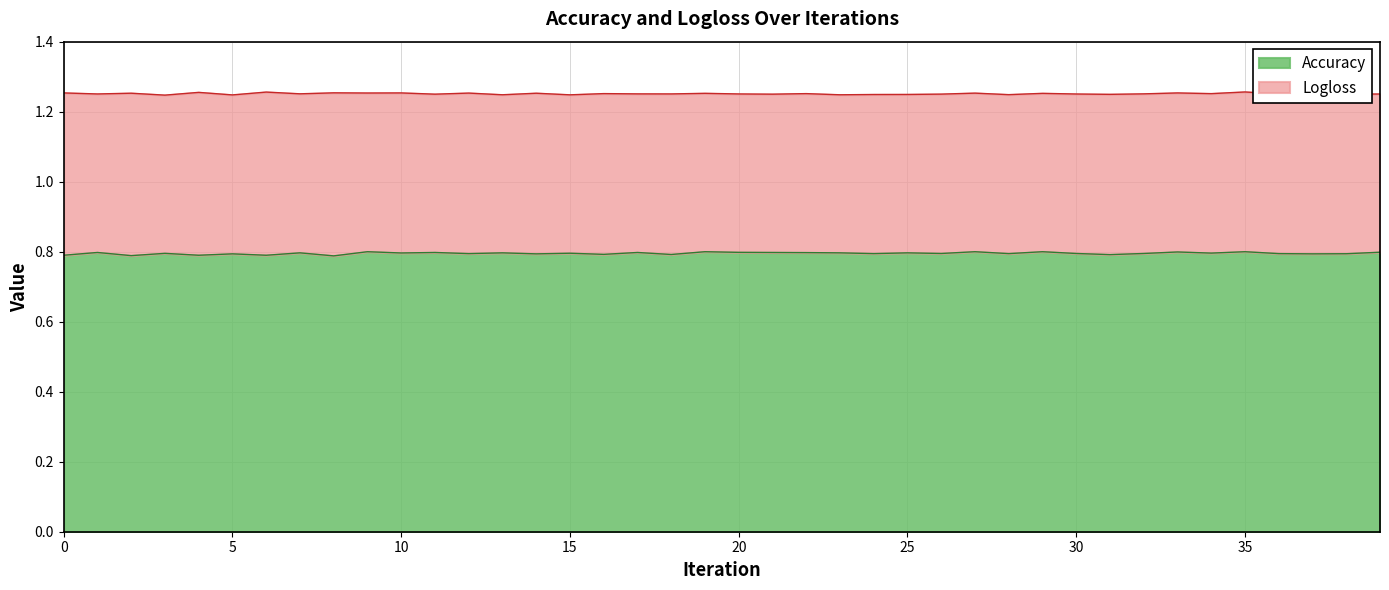

Between 26 and 8, which is larger?

26